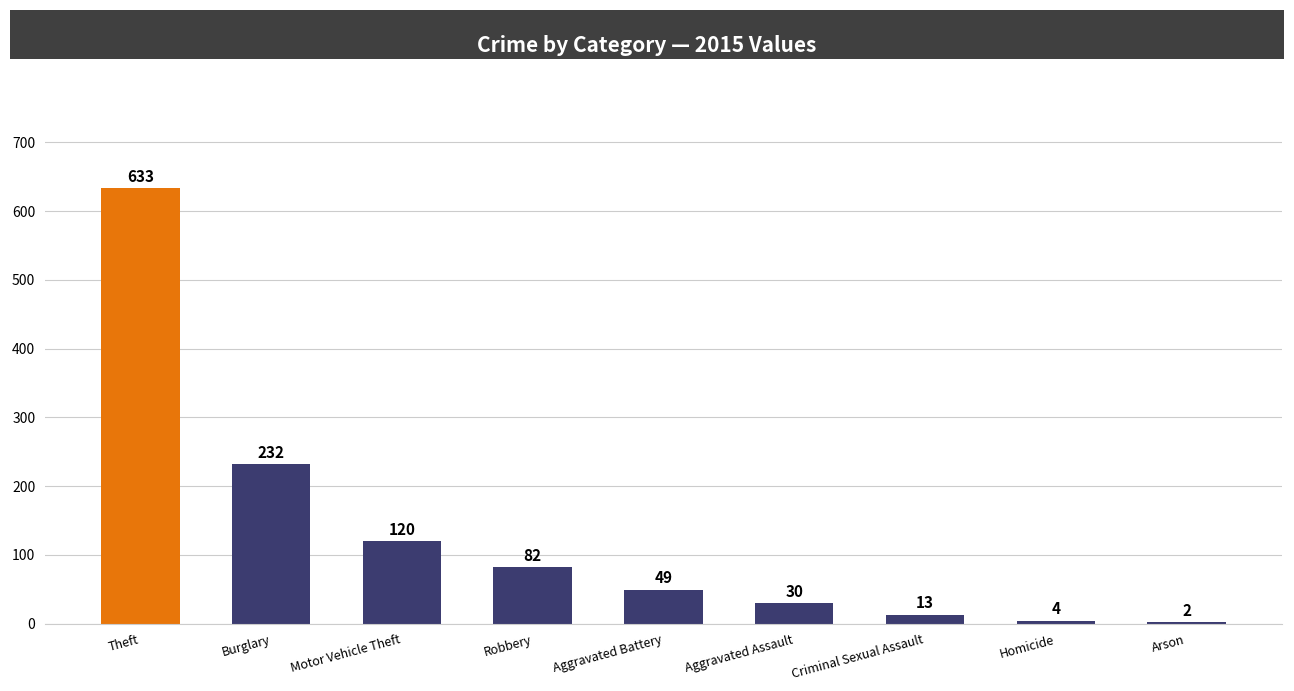

Reading right to left, transcribe all the data shown in this chart.

Arson=2	Homicide=4	Criminal Sexual Assault=13	Aggravated Assault=30	Aggravated Battery=49	Robbery=82	Motor Vehicle Theft=120	Burglary=232	Theft=633